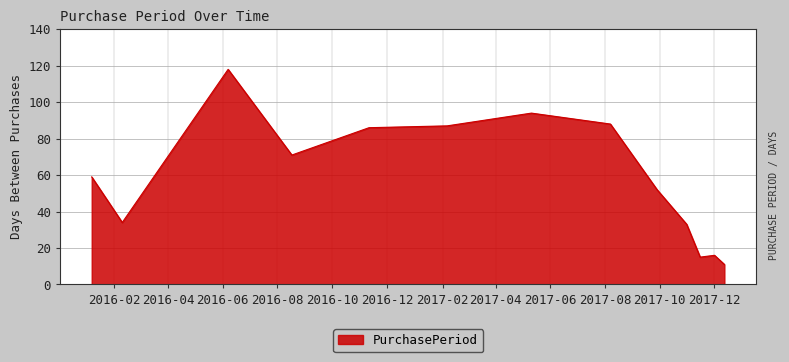

How many interior local valleys (lower than both neighbors) does the data have?

3